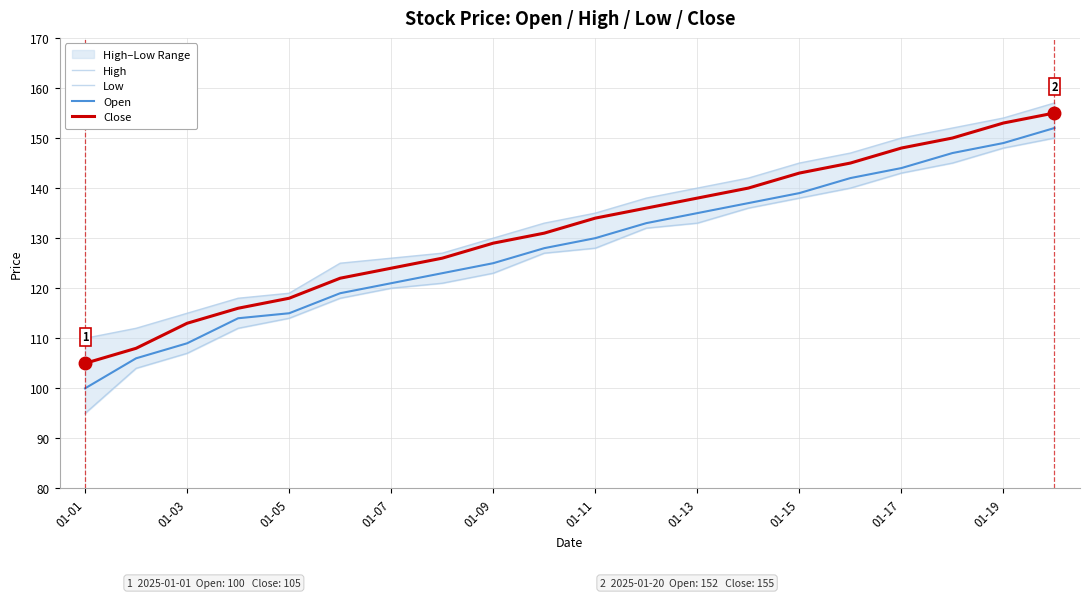

What is the highest value of the Open series?

152